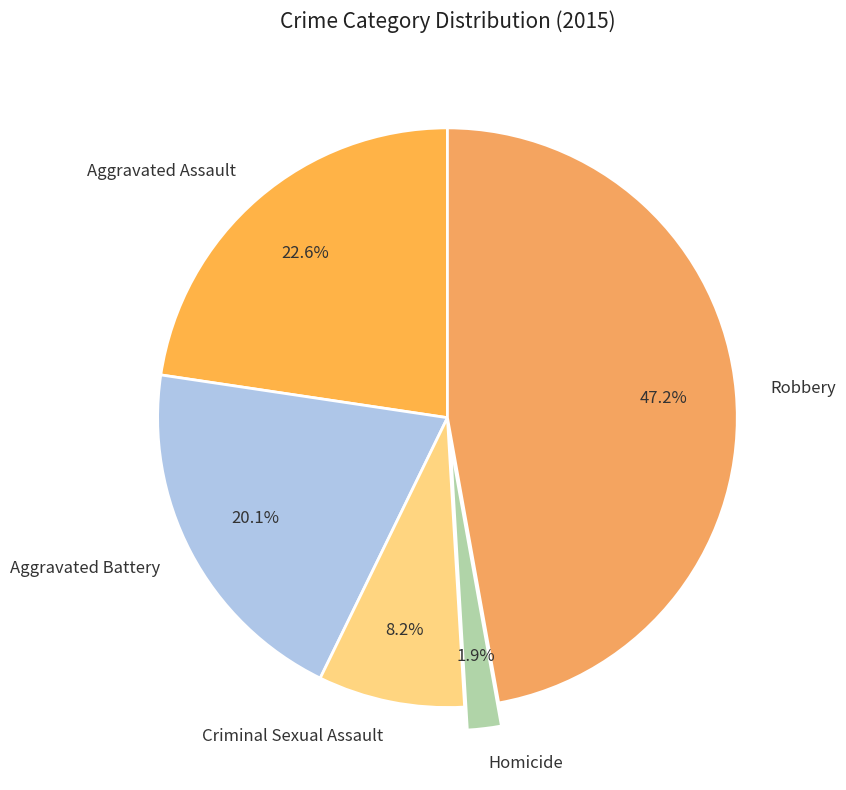

Count the number of slices in the pie.

5